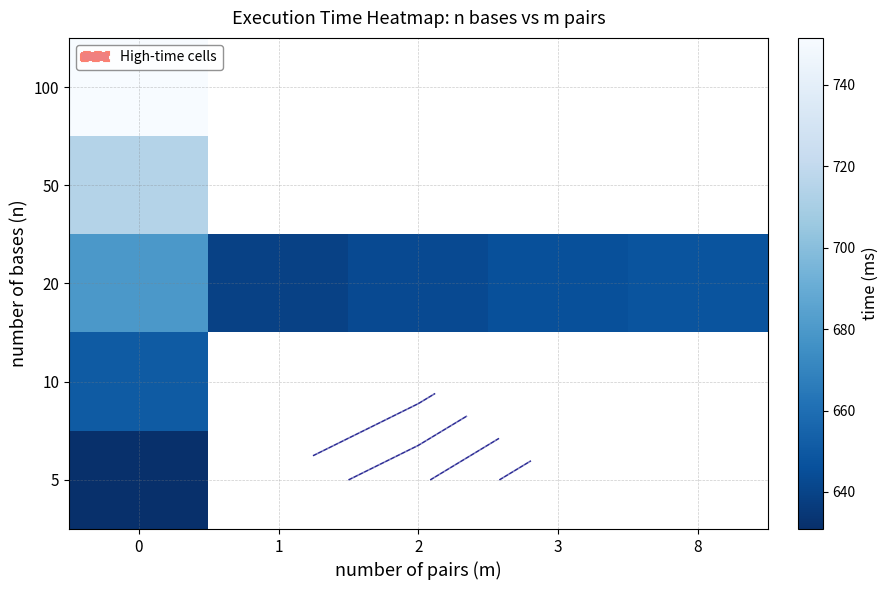

What is the total value across all series at 0?

3427.6